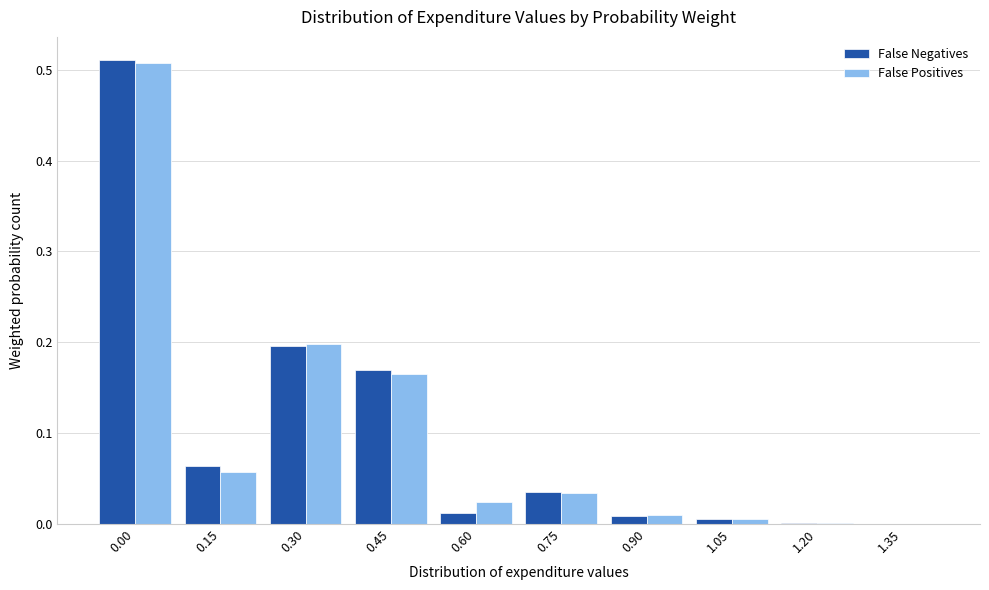

What is the total value across all series at 0.45?

0.3